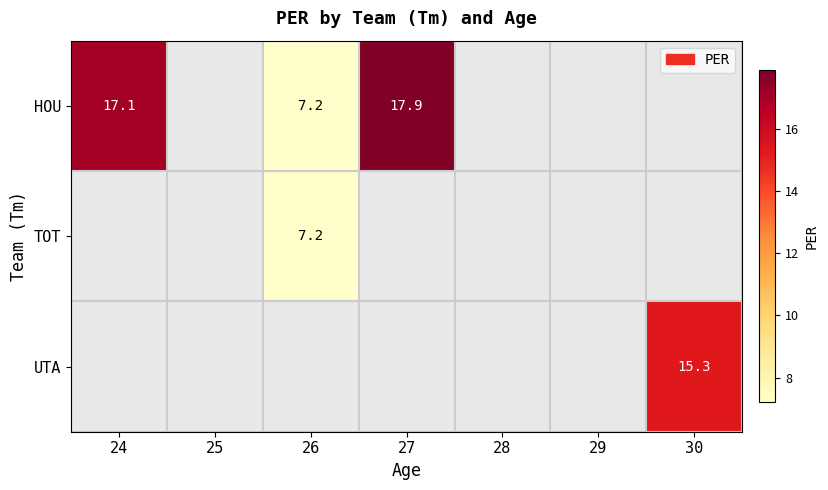

How many series are shown in this chart?

3